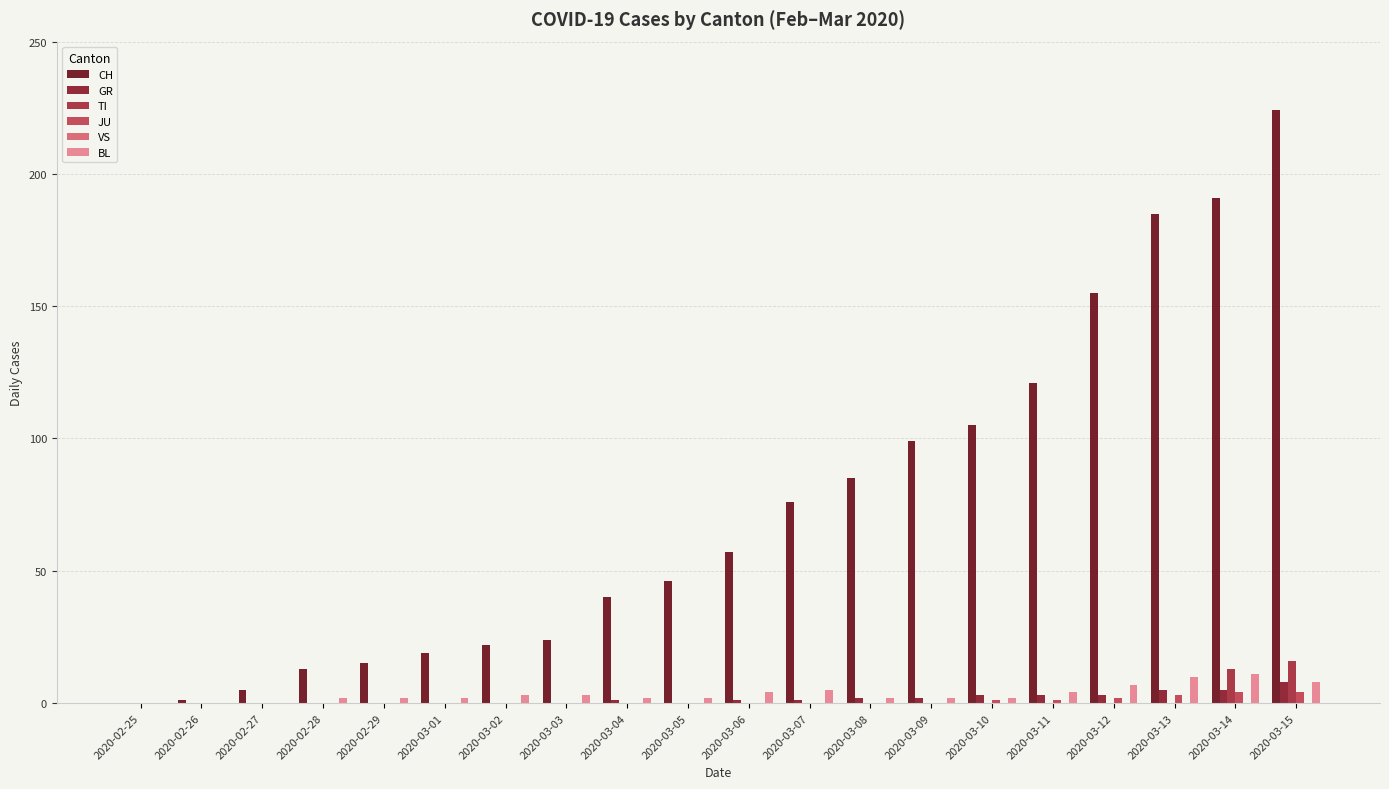

At which category does the chart reach its peak across all series?

2020-03-15